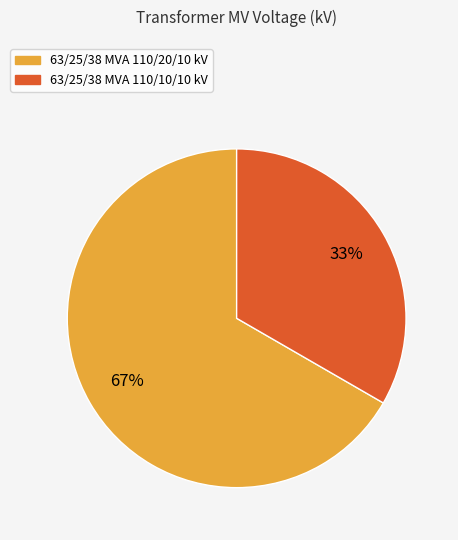

Which slice represents more than half of the pie?

63/25/38 MVA 110/20/10 kV